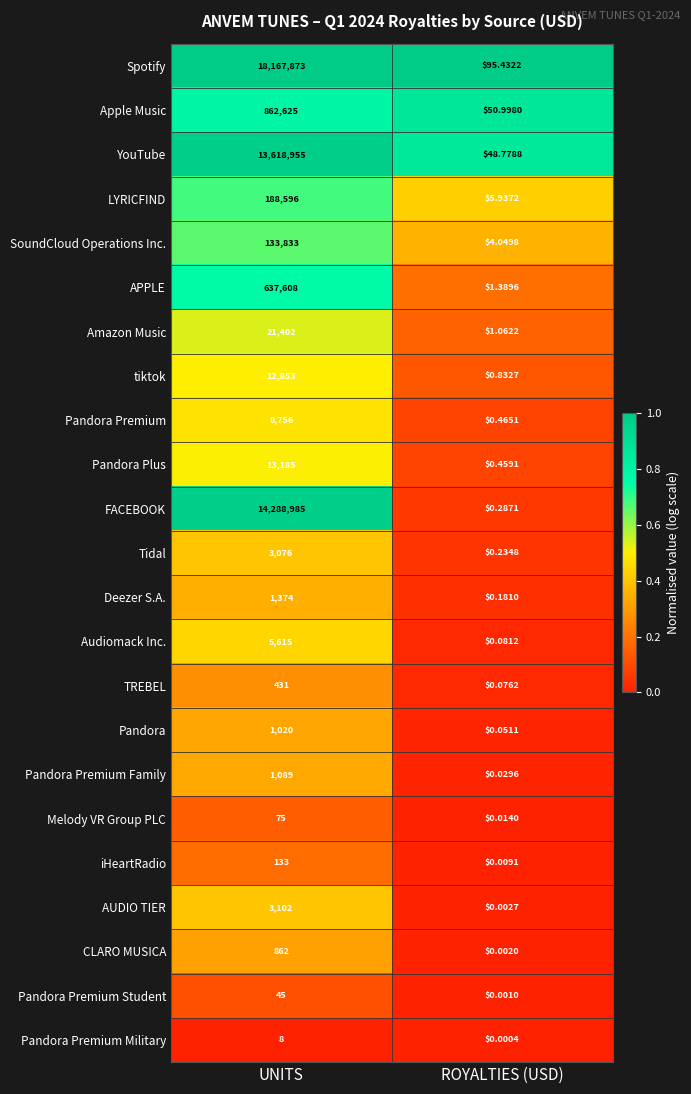

Which category has the lowest value across all series?

ROYALTIES (USD)